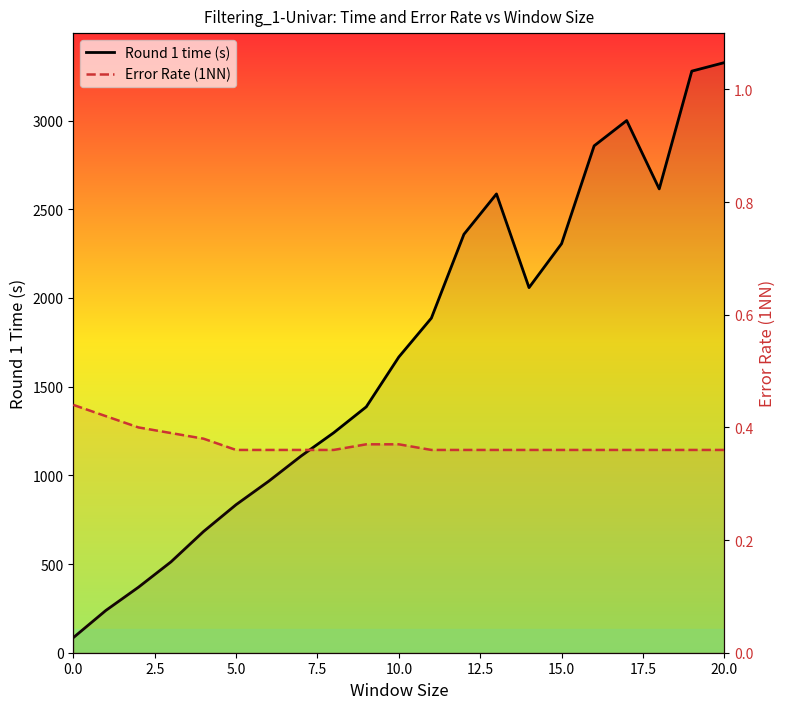

Is it true that Error Rate (1NN) equals 0.2 at 19?

False